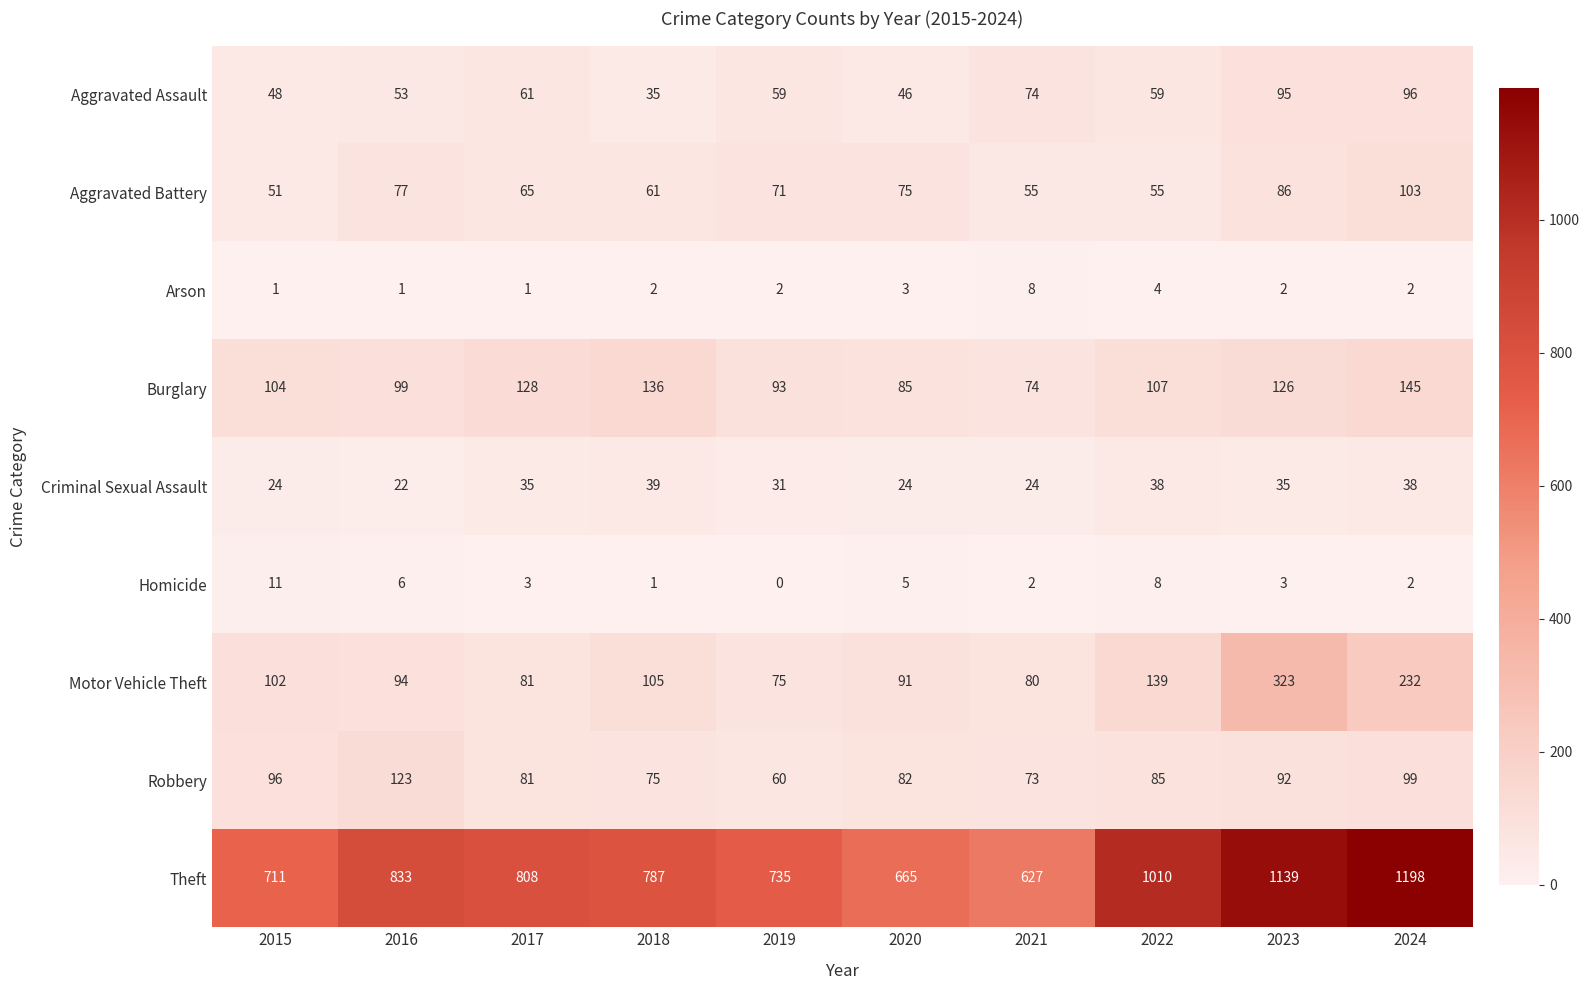

How many positive values does the Homicide series have?

9